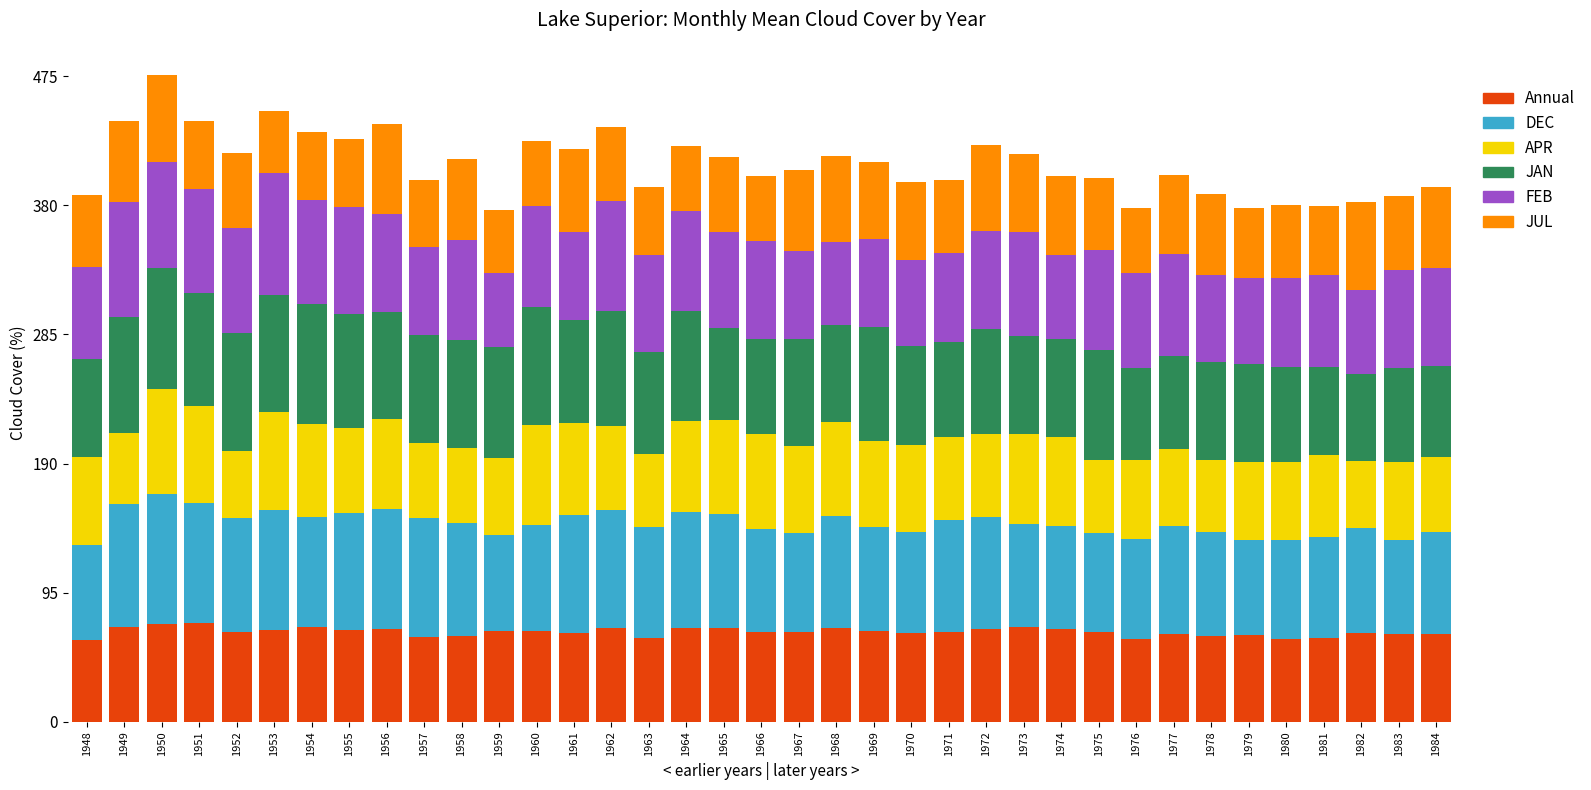

Is it true that Annual equals 111.7 at 1978?

False